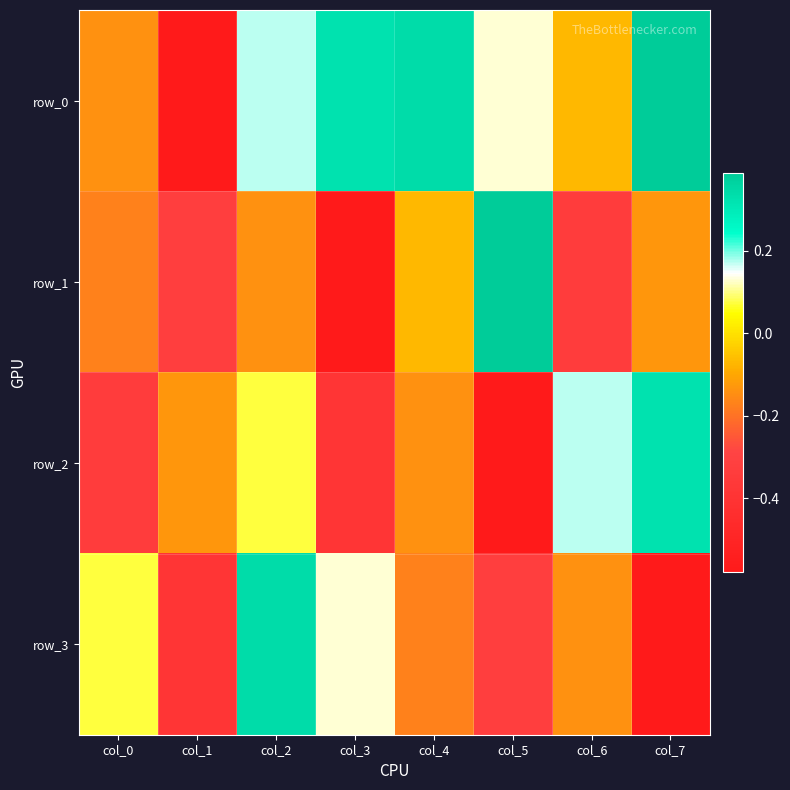

Between col_2 and col_0, which is larger?

col_2